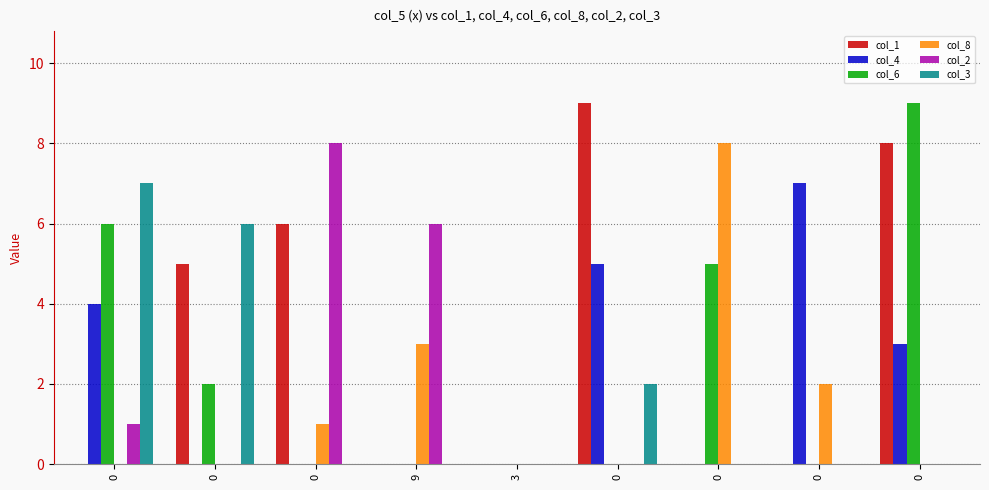

Is it true that col_3 equals 6 at 0?

True